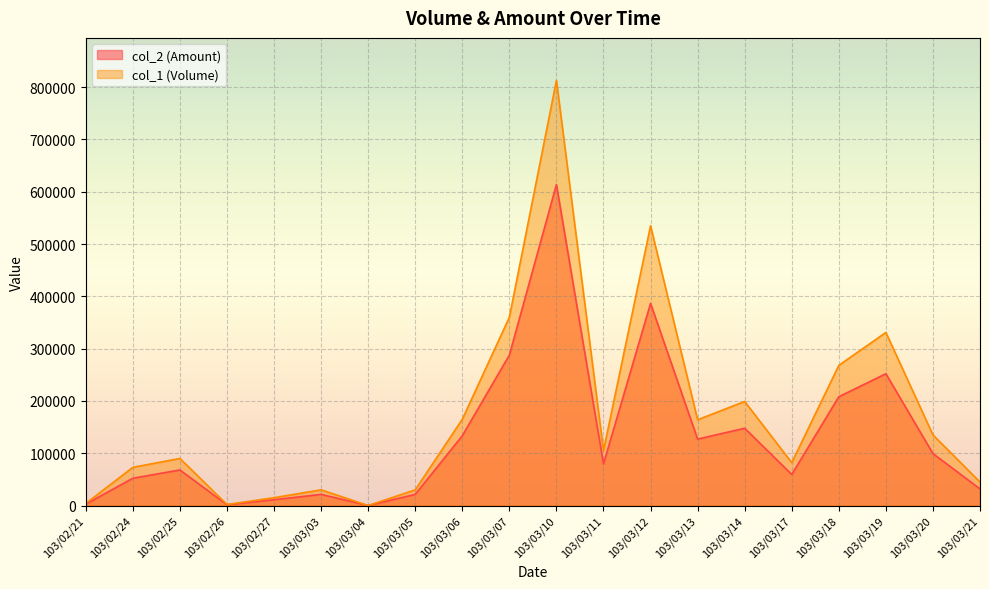

How many interior local valleys does the col_1 (Volume) series have?

5